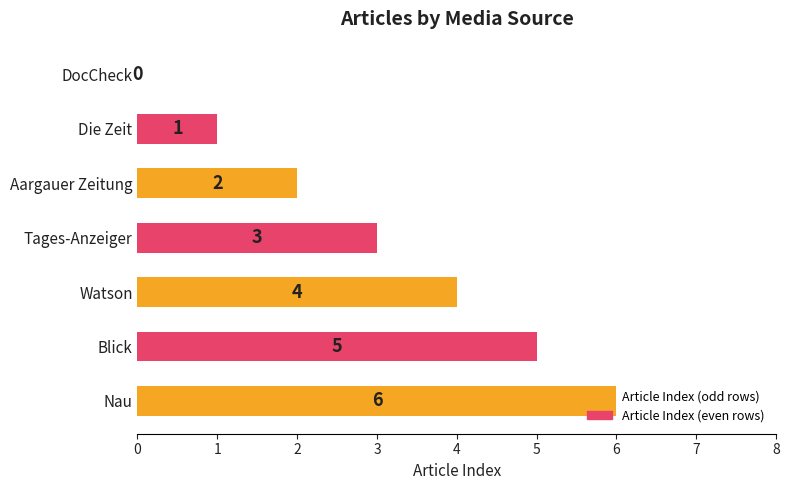

The value at Watson is 4. True or false?

True